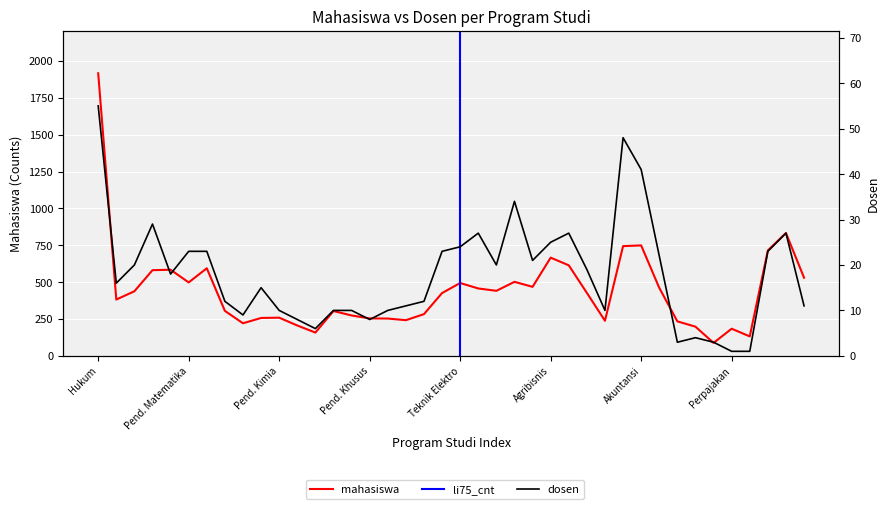

Reading right to left, transcribe all the data shown in this chart.

mahasiswa: 530	833	715	132	184	88	198	234	461	749	744	238	427	614	666	468	502	441	457	494	426	283	242	253	254	274	304	158	206	259	257	221	305	594	498	584	581	438	382	1916
dosen: 11	27	23	1	1	3	4	3	22	41	48	10	19	27	25	21	34	20	27	24	23	12	11	10	8	10	10	6	8	10	15	9	12	23	23	18	29	20	16	55